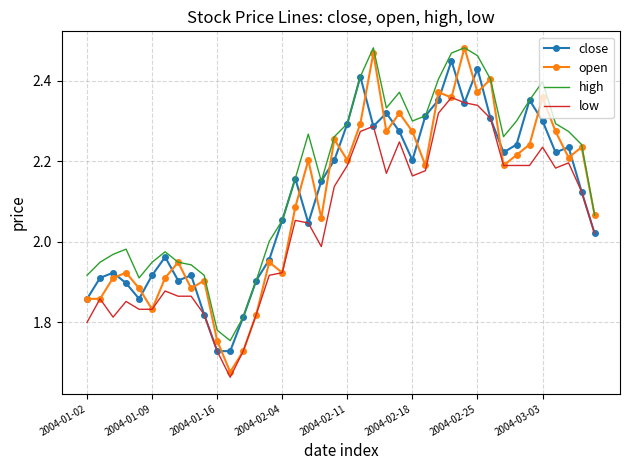

True or false: low and high intersect in this chart.

False